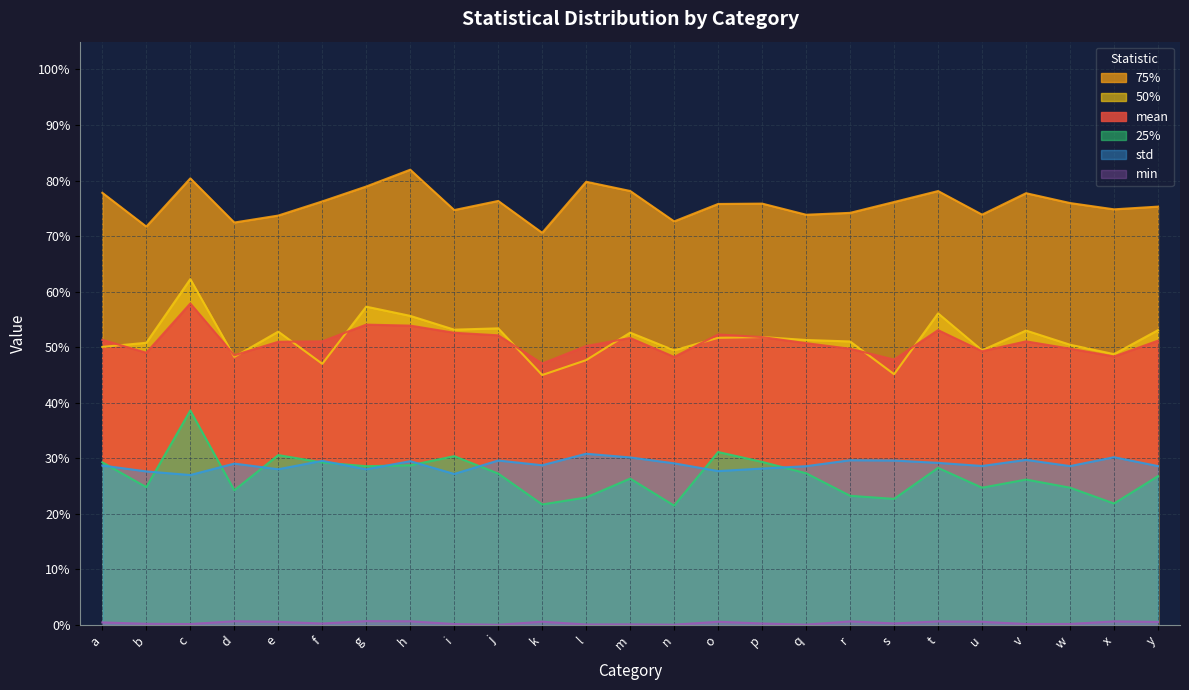

What is the maximum value for 25%?

0.4